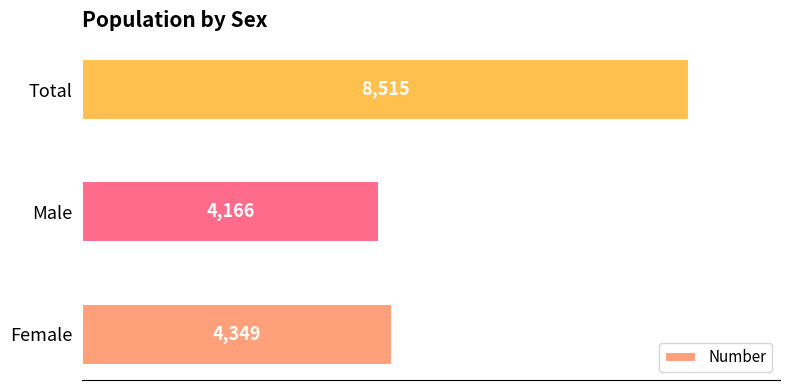

What is the average value?

5677